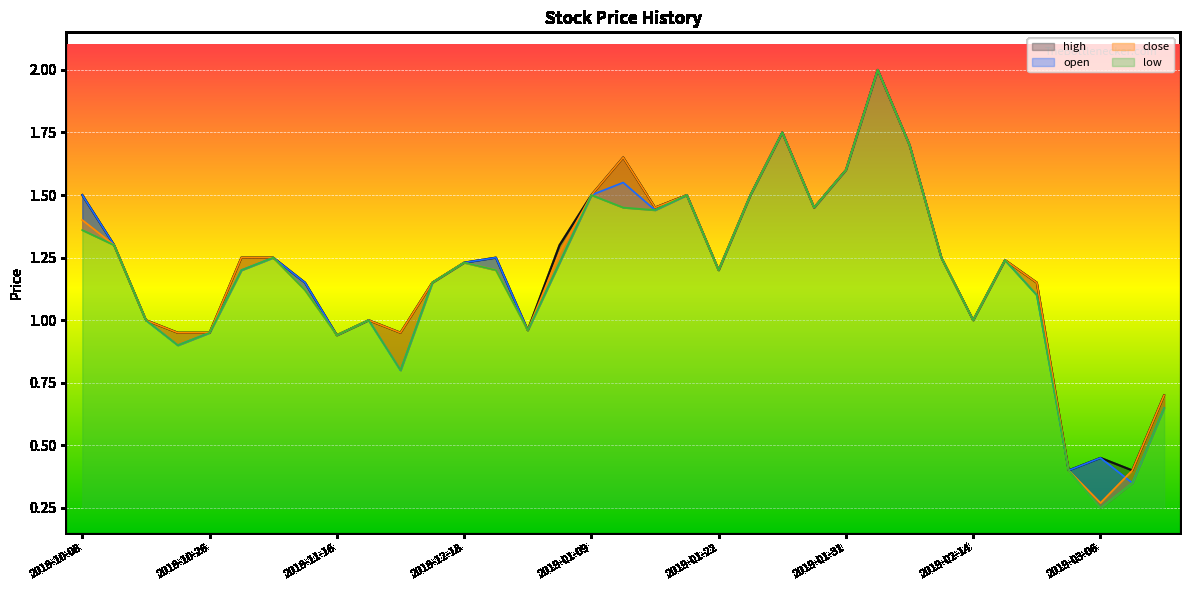

At which category does high reach its first local valley?

2018-11-16